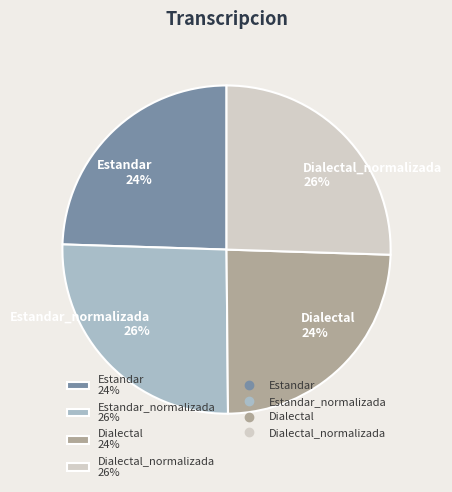

Does Dialectal 24% represent more than half of the total?

No